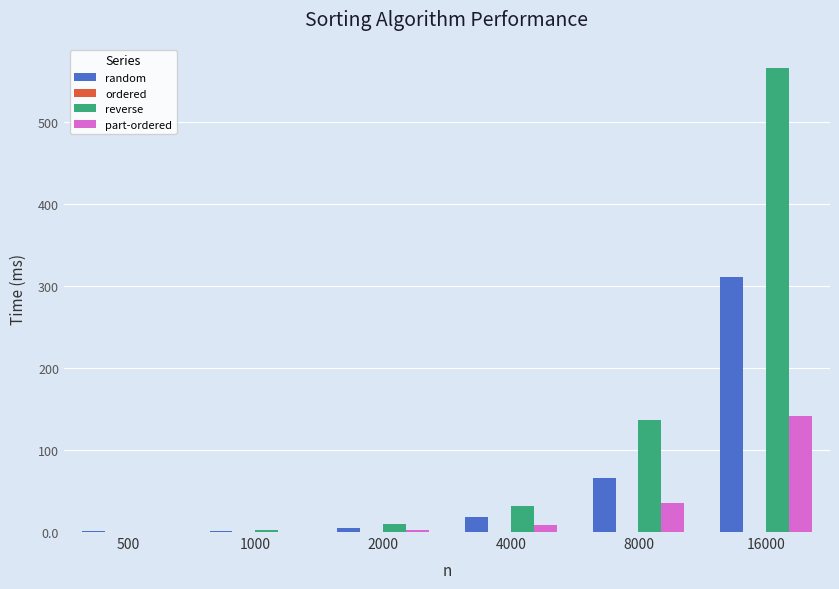

What is the sum of all reverse values?

748.1